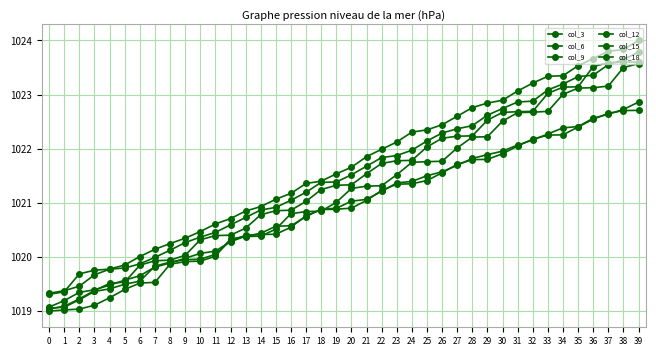

The col_12 series shows 1021.9 at 23. True or false?

True